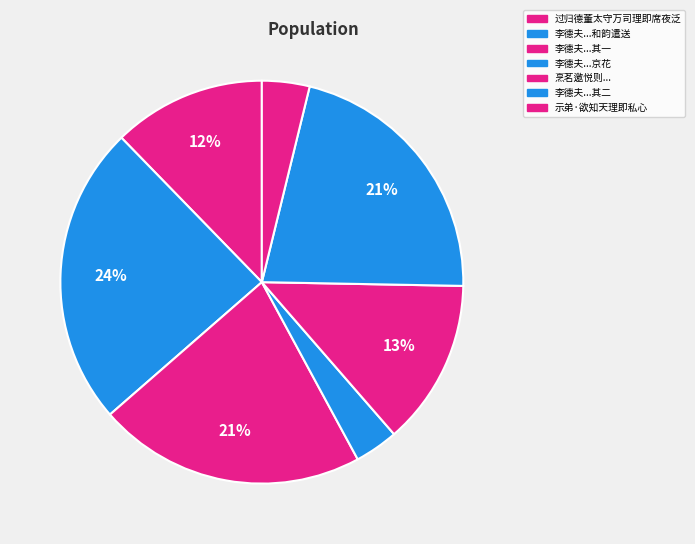

Which slice is the smallest?

李德夫司理即永康官居辟小轩赋诗二首求京花